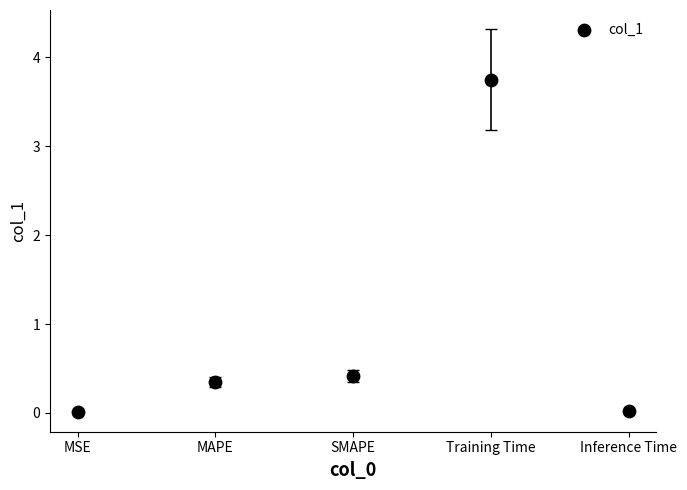

What Y value in the scatter plot is closest to 1?

0.4